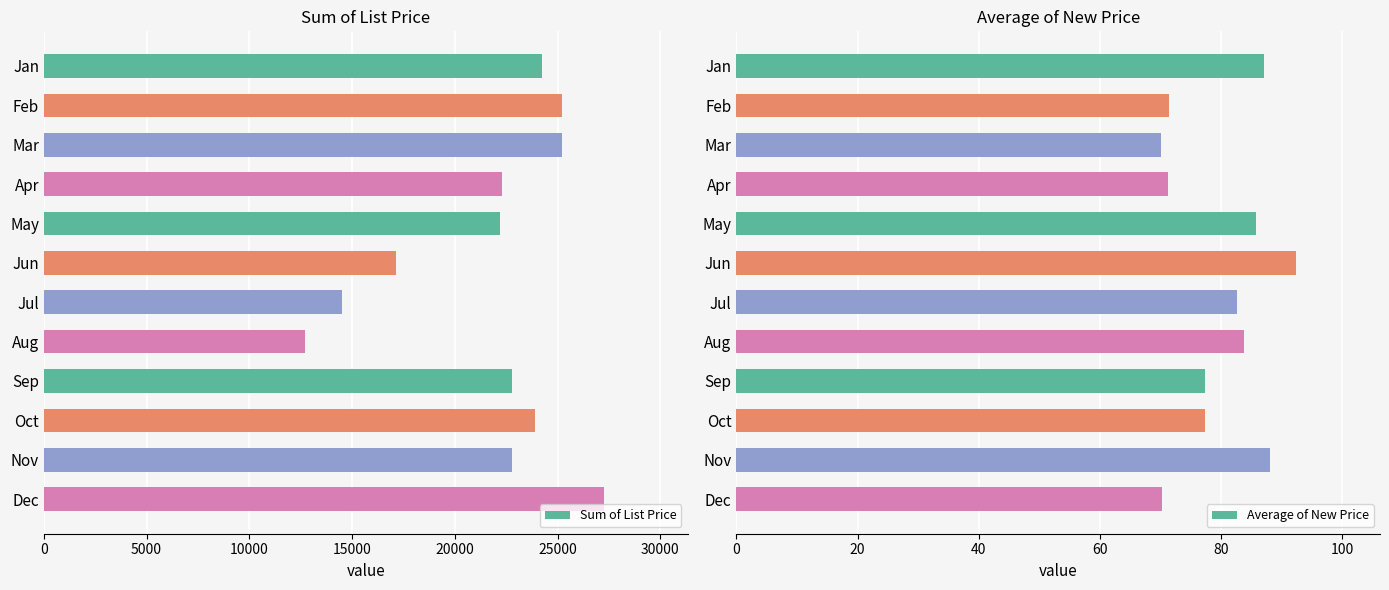

What is the average value of the Average of New Price series?

79.8